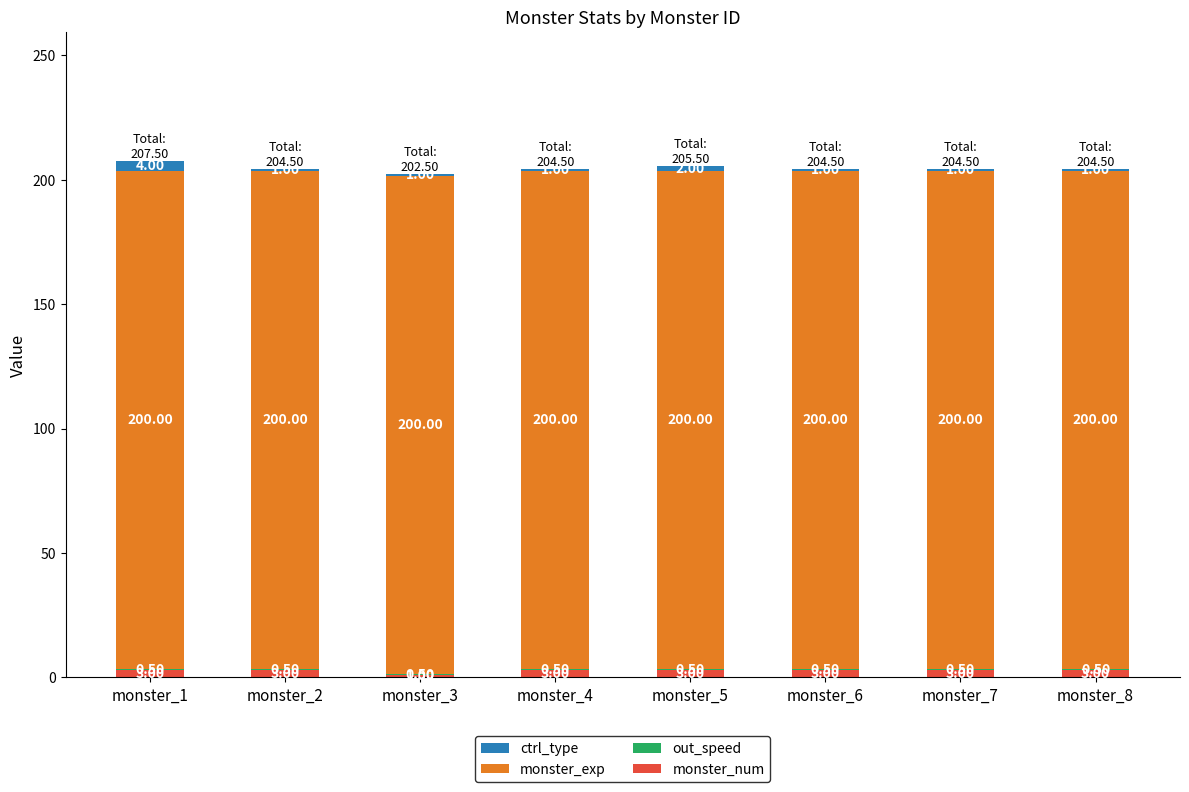

What is the total value across all series at monster_3?

202.5